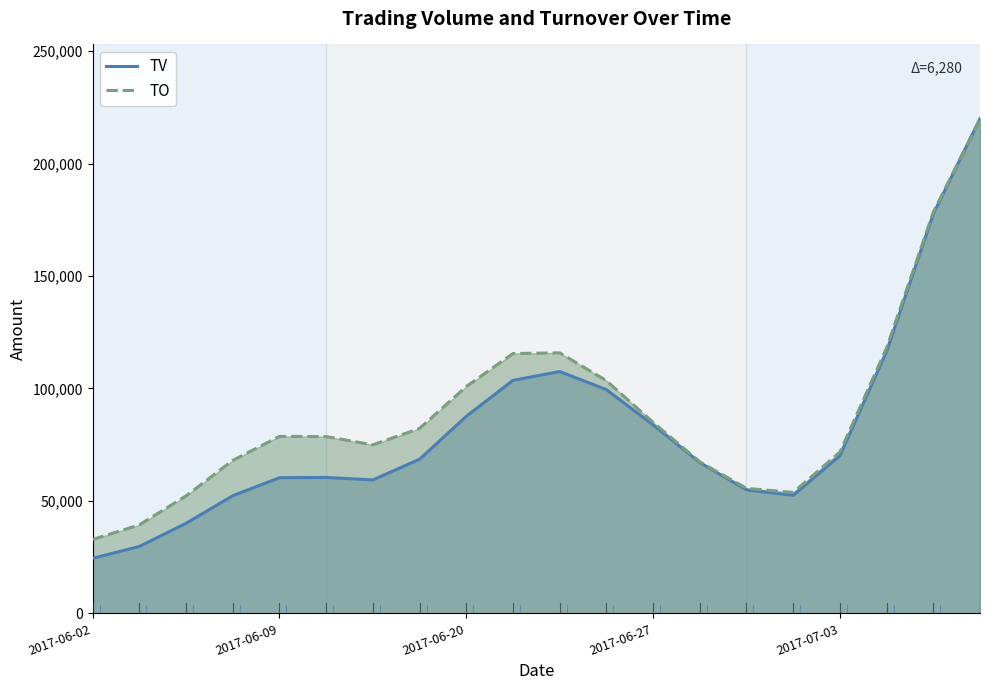

What is the difference between the maximum and minimum values in the TO series?

186942.1